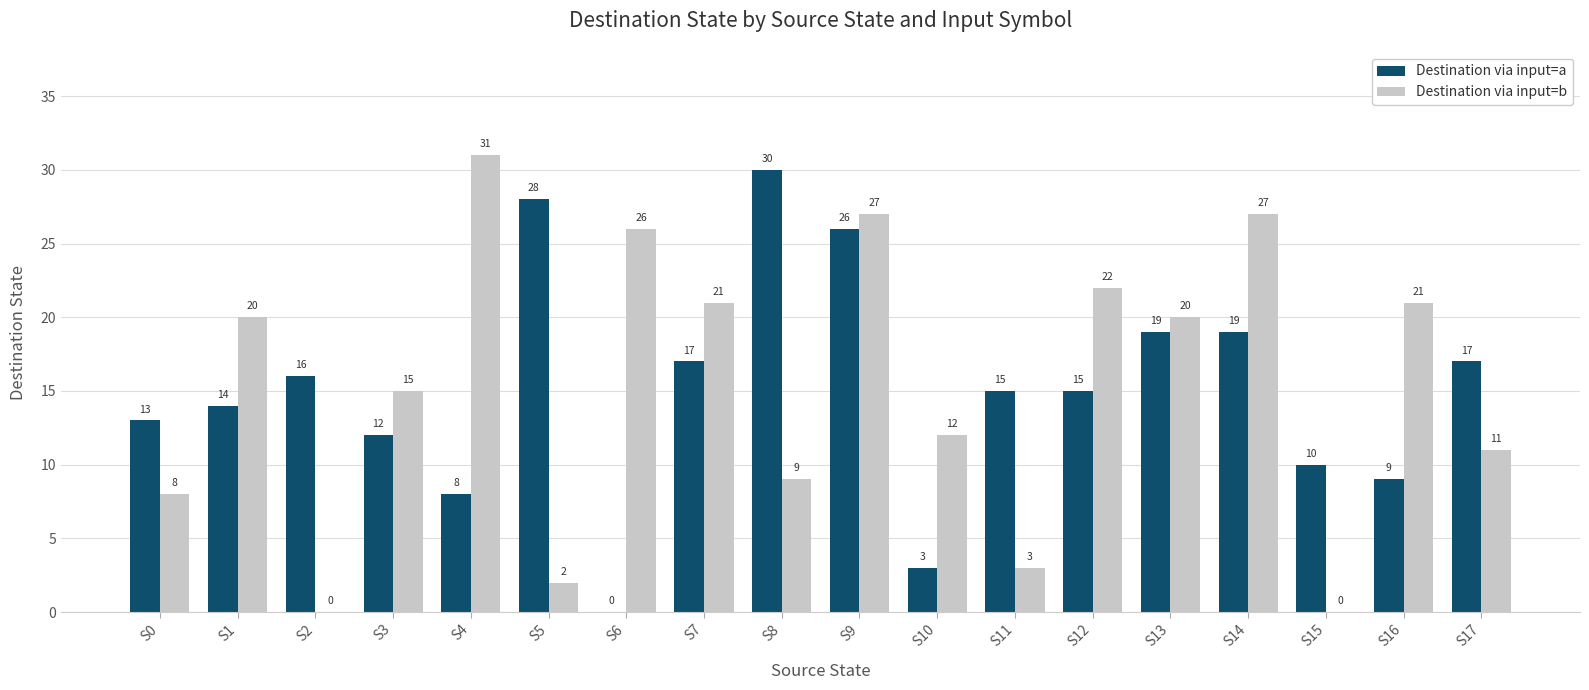

Read the Destination via input=a value at S1.

14